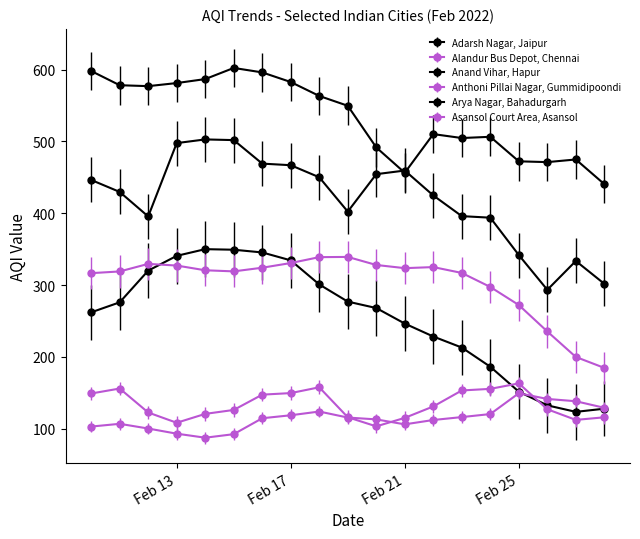

Count the number of categories in the chart.

19